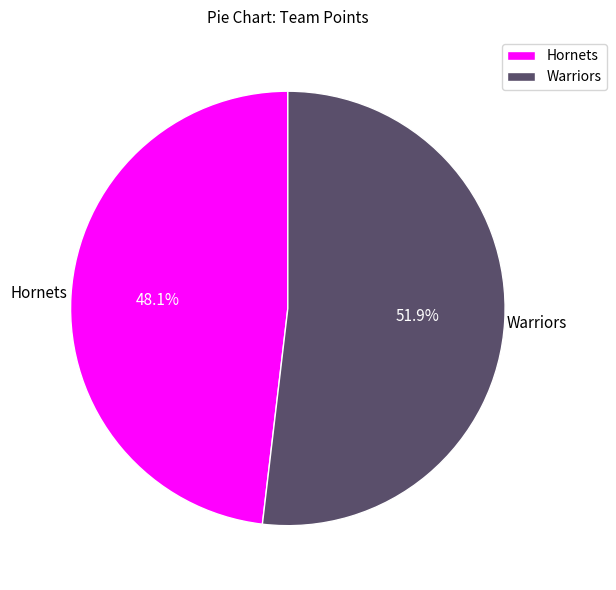

Which category has the smallest portion of the pie?

Hornets